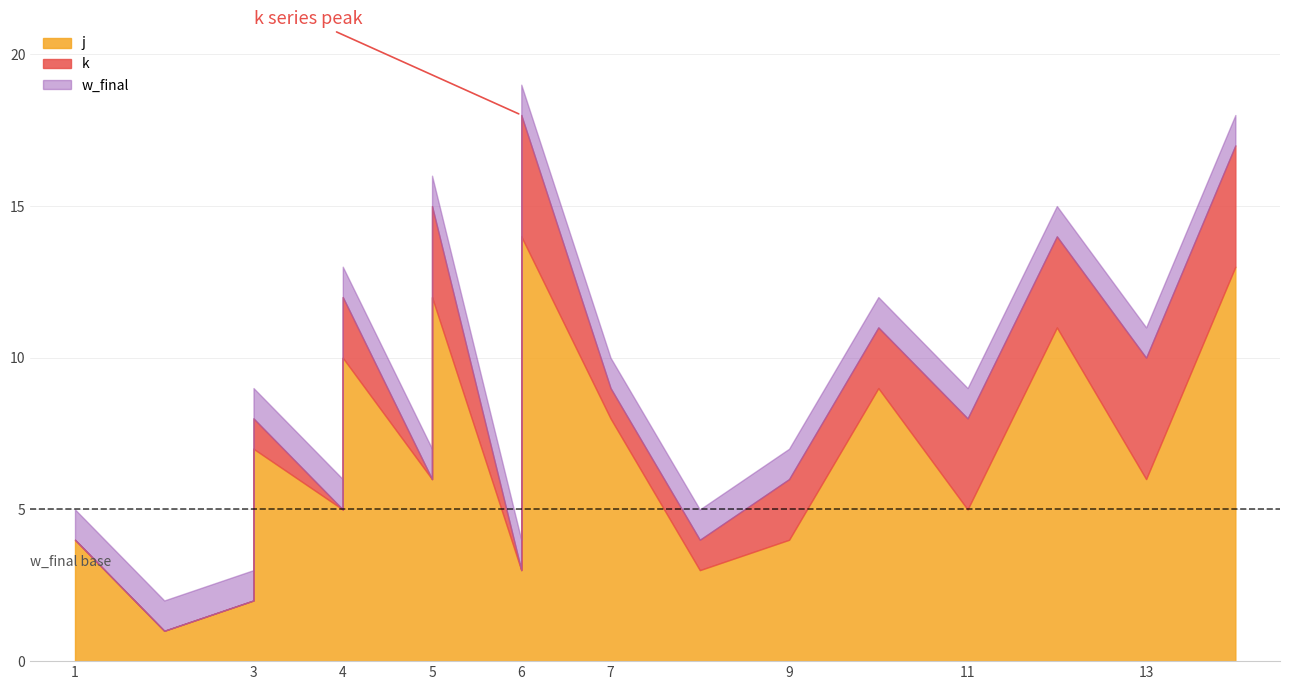

How many lines are shown in the chart?

3